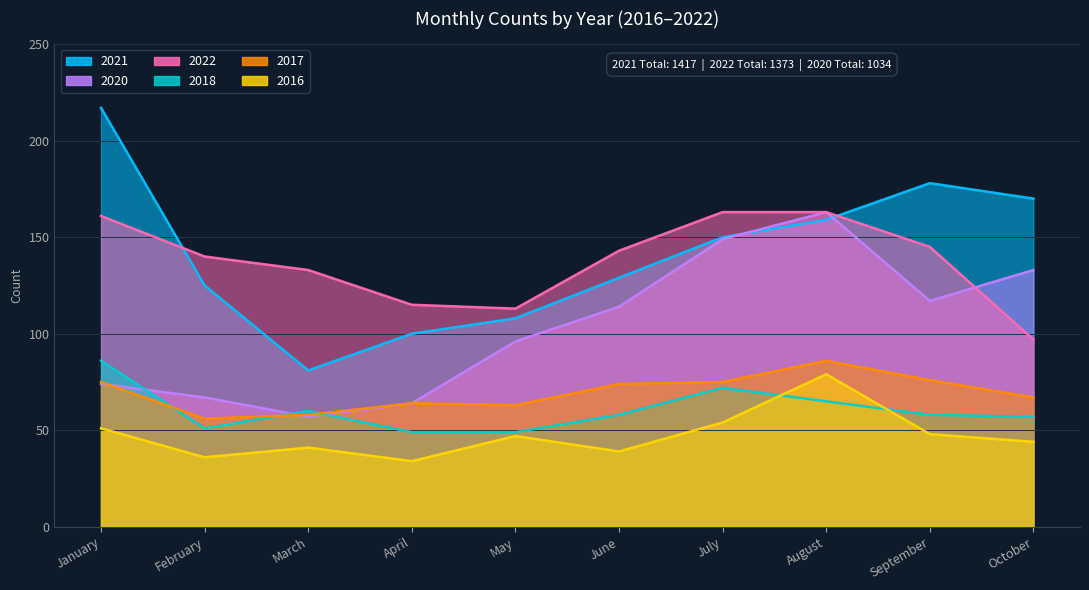

What is the lowest value of the 2017 series?

56